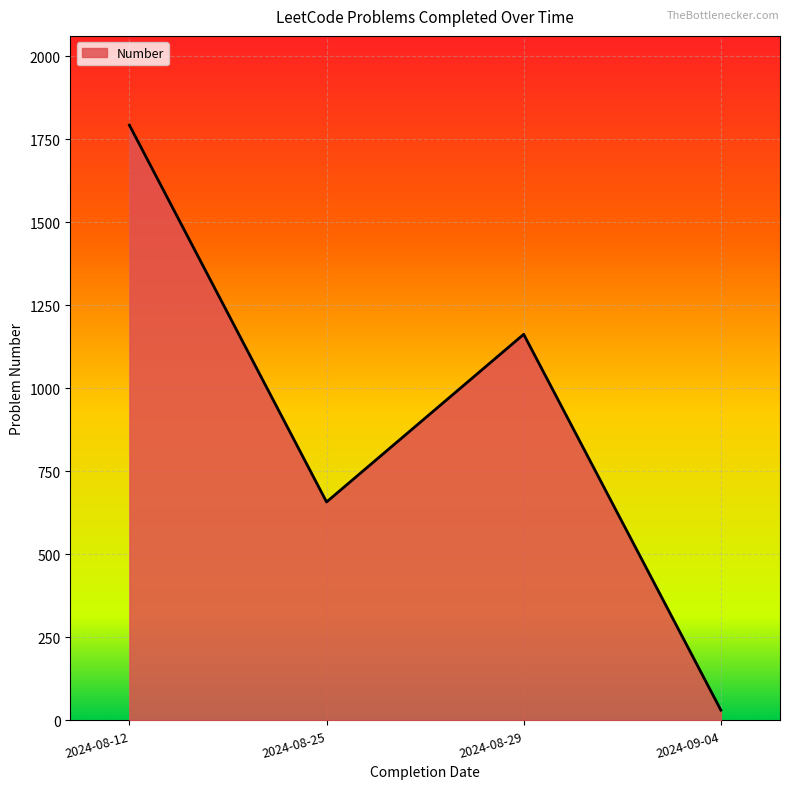

What is the average value?

911